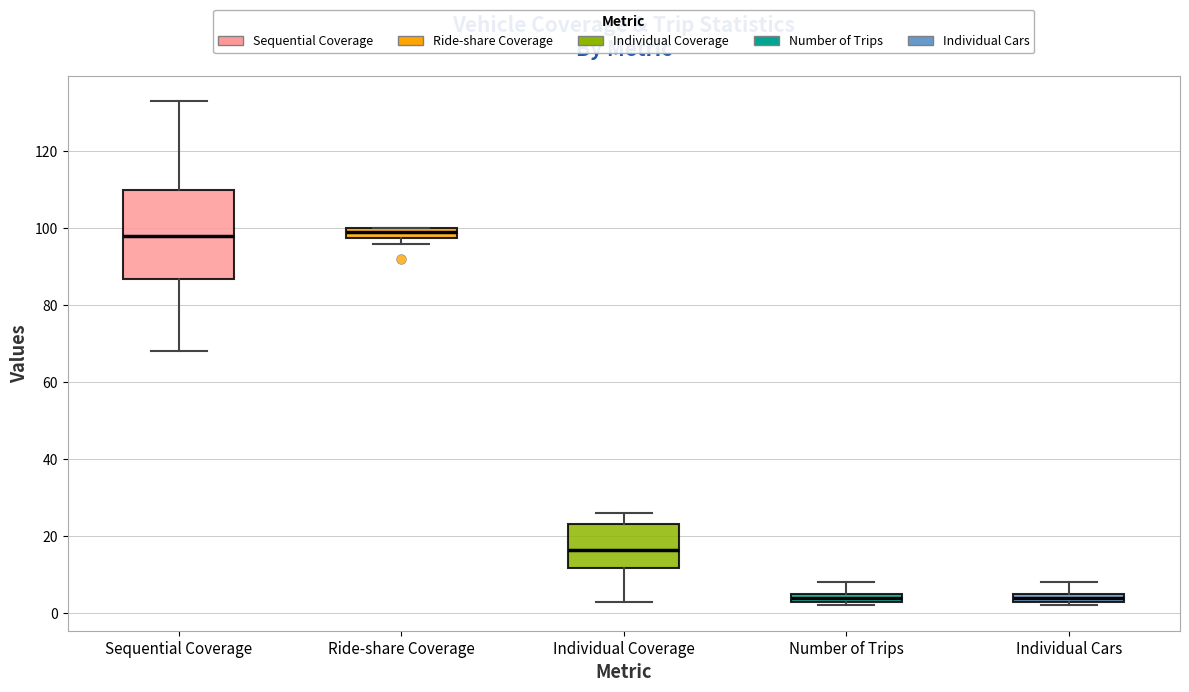

Which box is the tallest, from its lower edge to its upper edge?

Sequential Coverage